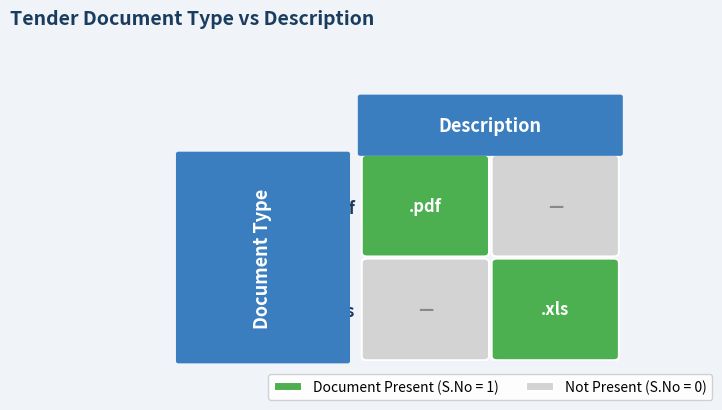

At 1, list the series in order from smallest to largest.

.pdf, .xls